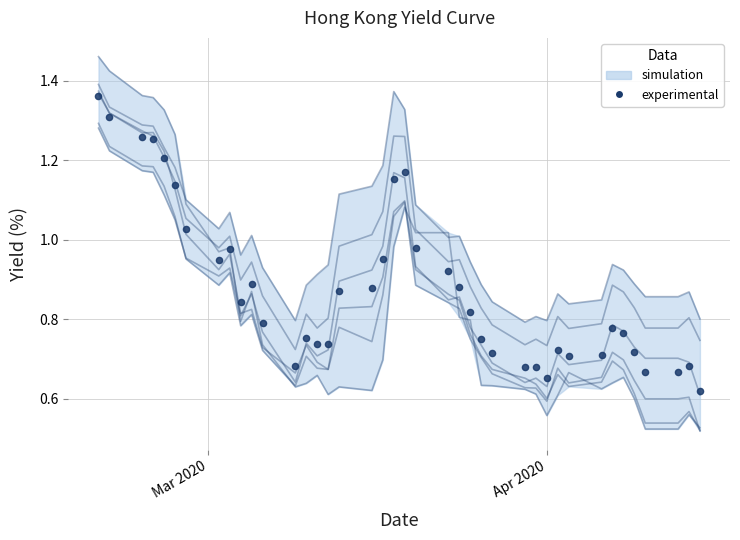

At how many categories does at least one series exceed 1?

18